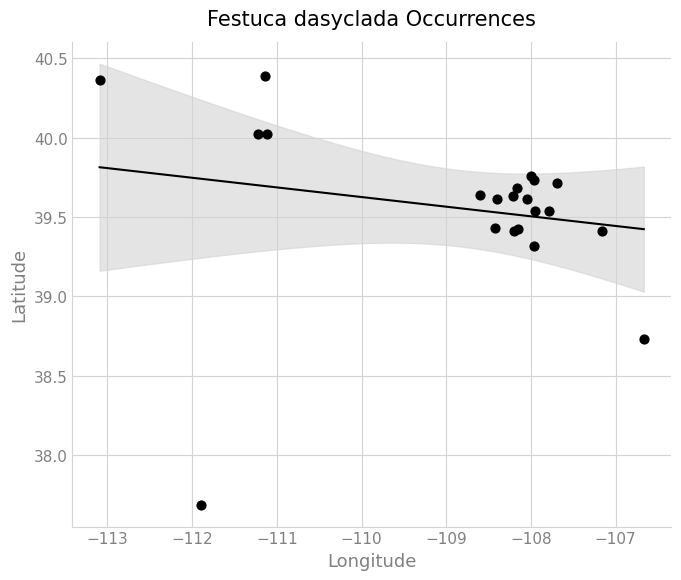

What Y value in the scatter plot is closest to 39?

38.7